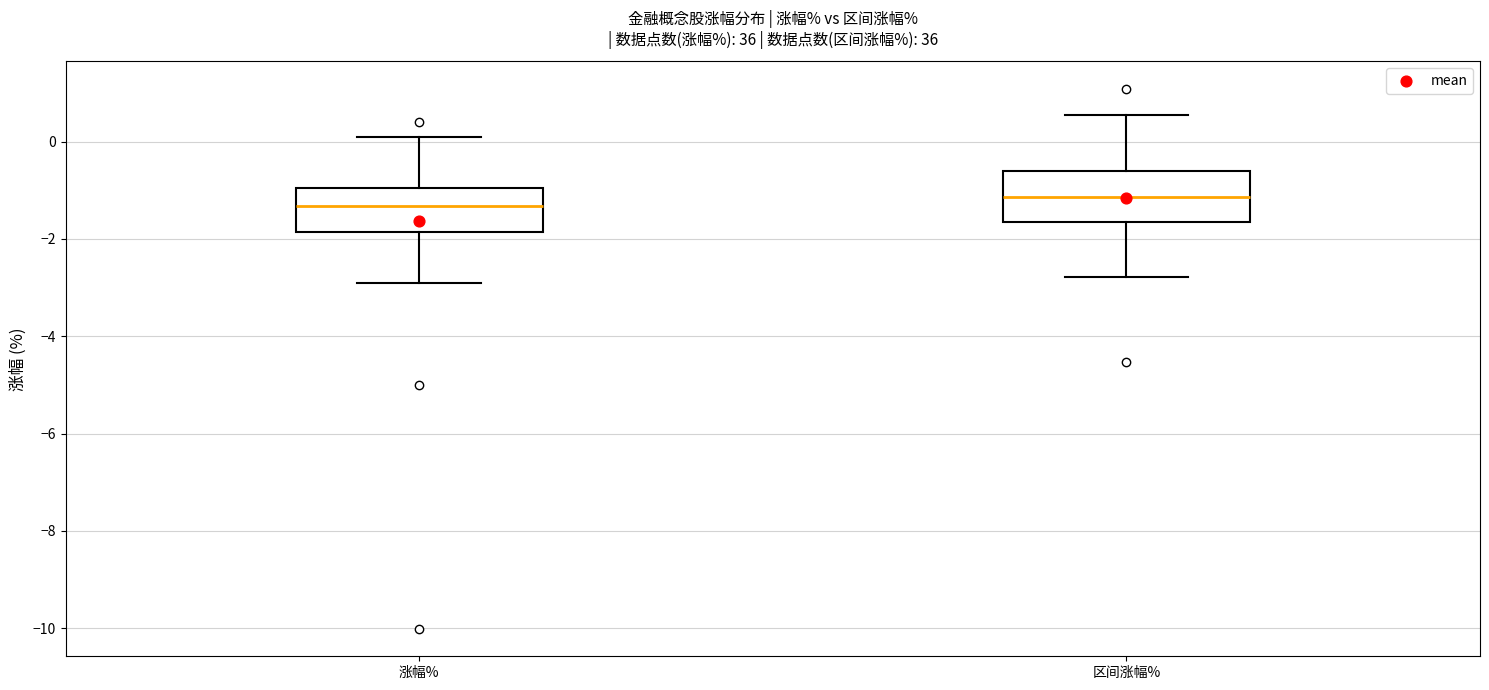

Reading left to right, read every box against the y-axis: the position of its median line, the range the box covers, and the ends of its whiskers. The values are not printed on the chart, so give them approximately, as read against the axis.

涨幅%: median -1.4, box -1.8 to -1.0, whiskers -3.0 to 0.0
区间涨幅%: median -1.2, box -1.6 to -0.6, whiskers -2.8 to 0.6